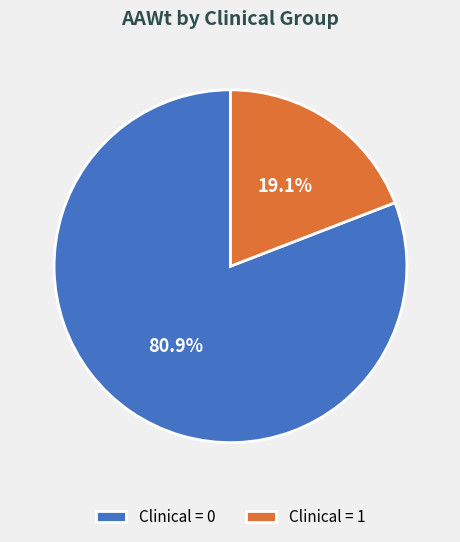

Which category accounts for the majority?

Clinical = 0